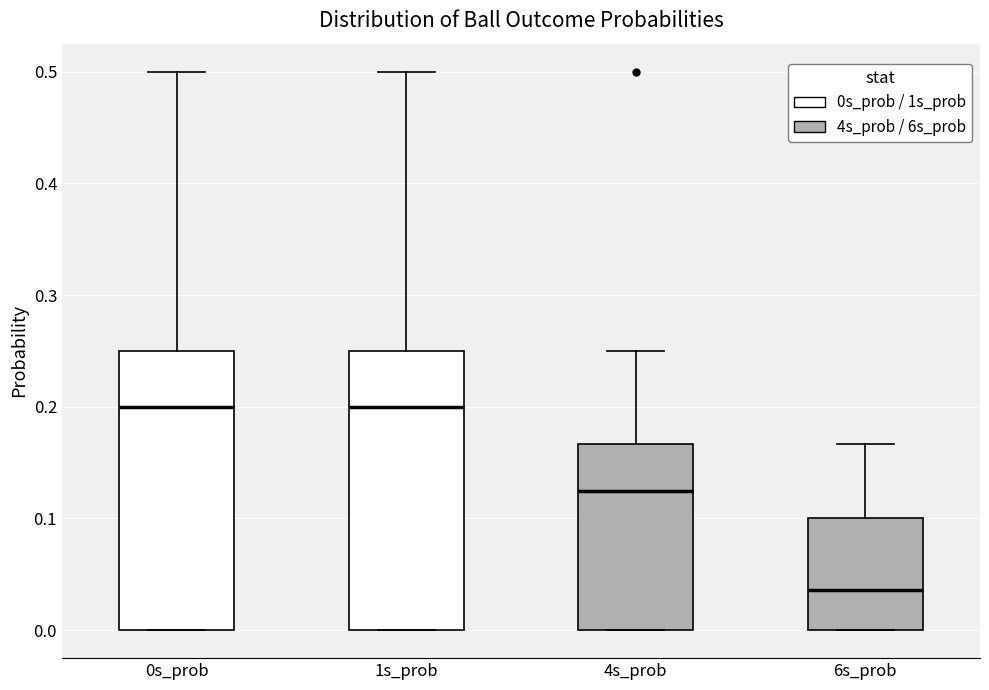

Where does the upper whisker of the box for 4s_prob end on the y-axis? The values are not printed on the chart, so give them approximately, as read against the axis.

0.25